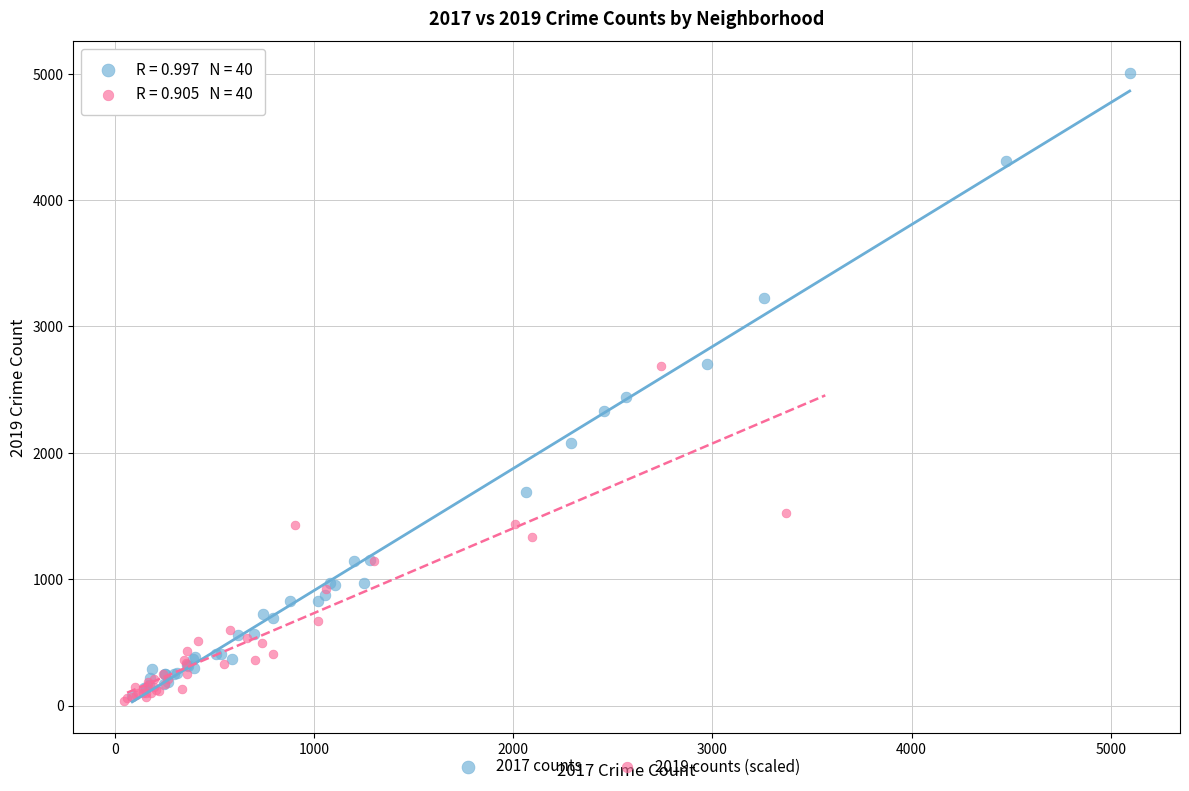

What are all the series names shown in the legend?

2017 counts, 2019 counts (scaled)